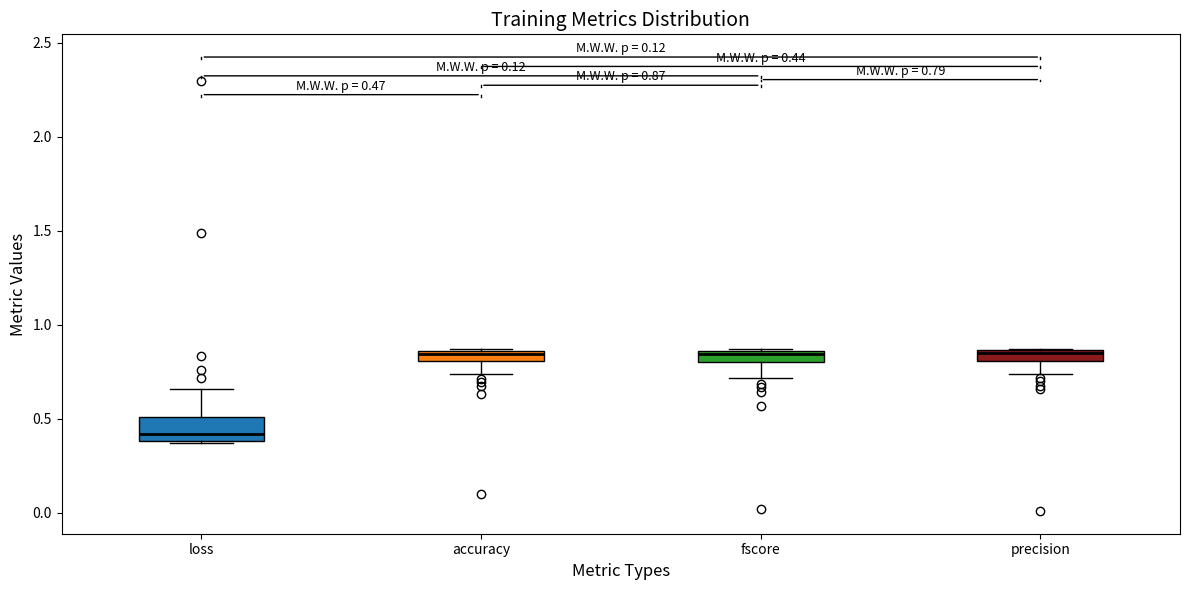

Comparing the boxes themselves (not the whiskers), which one is the tallest?

loss